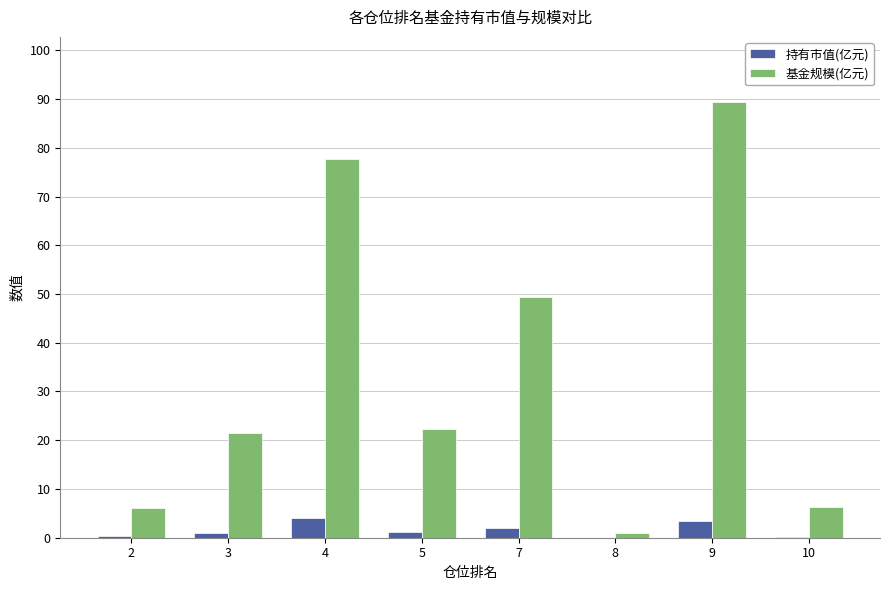

What is the highest value of the 持有市值(亿元) series?

4.0